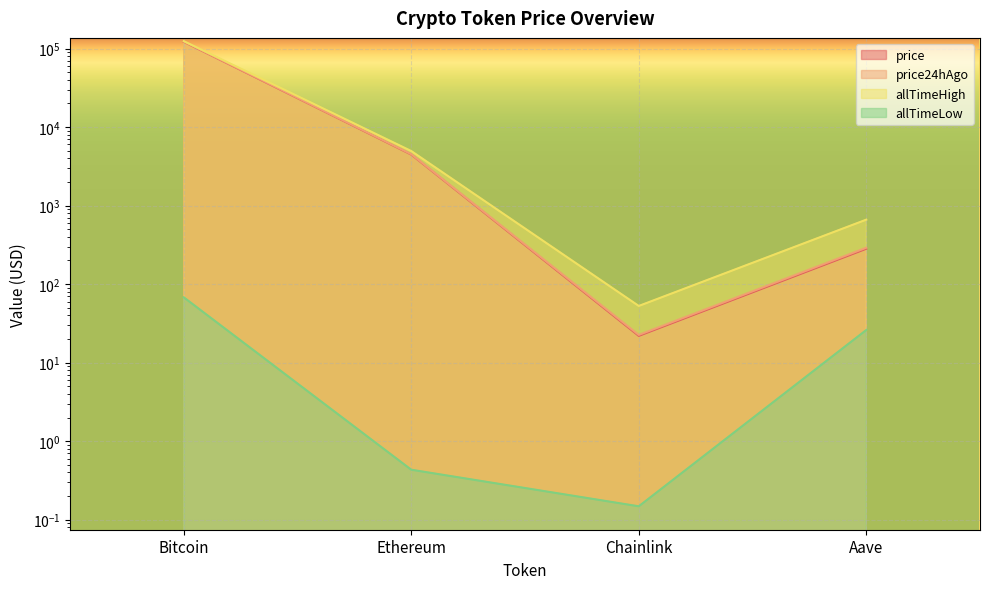

What is the sum of the allTimeHigh values at Ethereum and Bitcoin?

129074.1